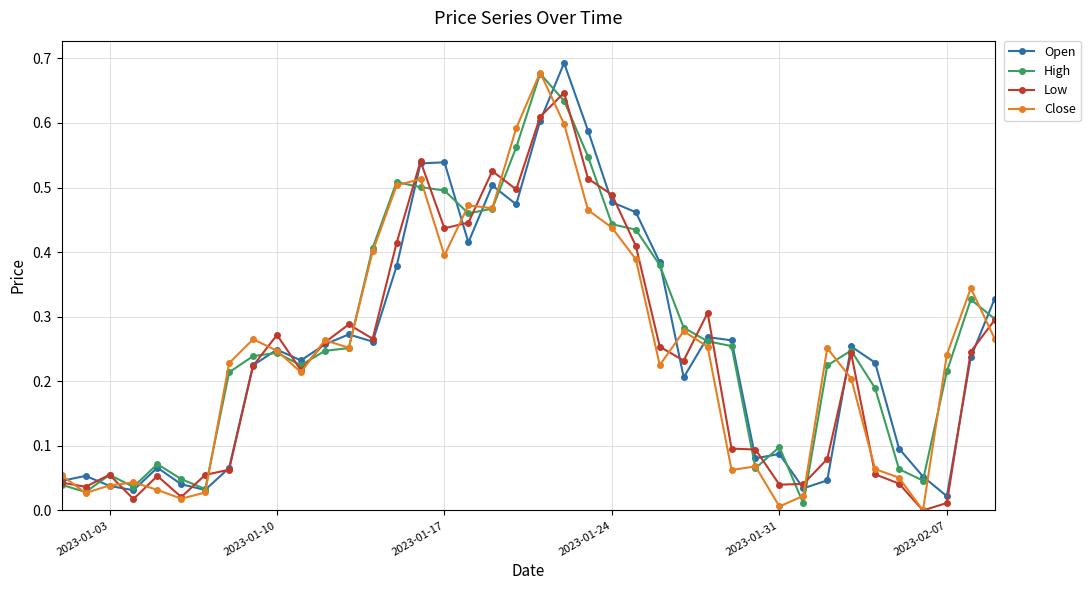

At how many categories does at least one series exceed 0?

40